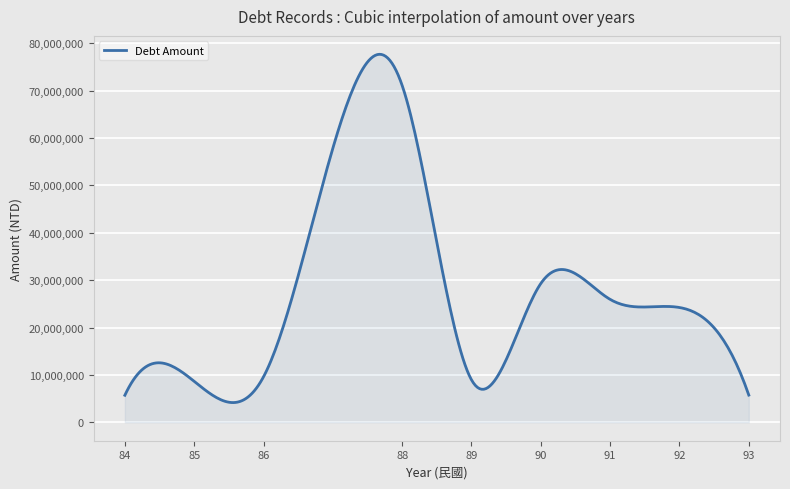

How many lines are shown in the chart?

1